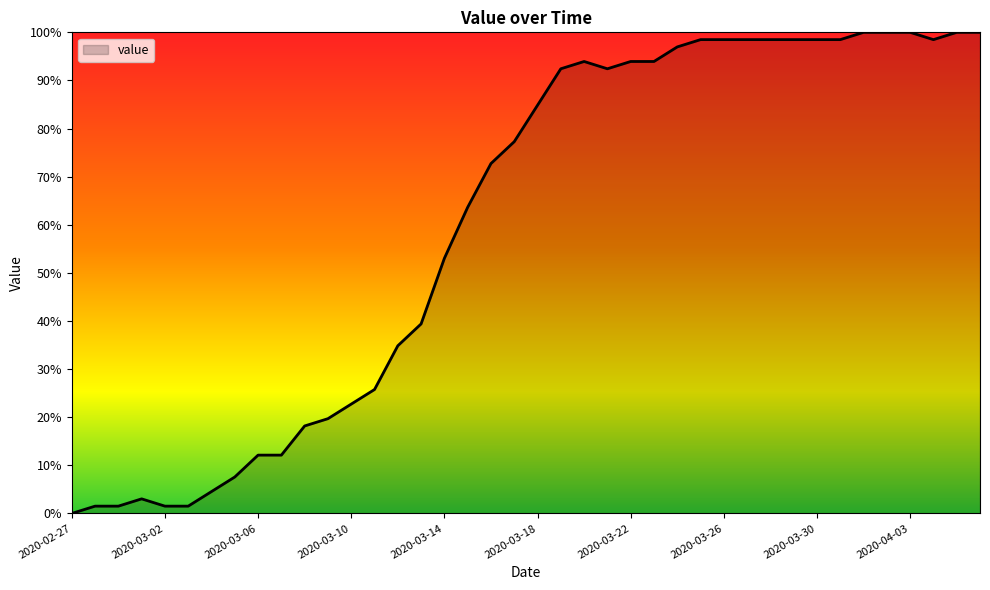

How many values are above zero?

39